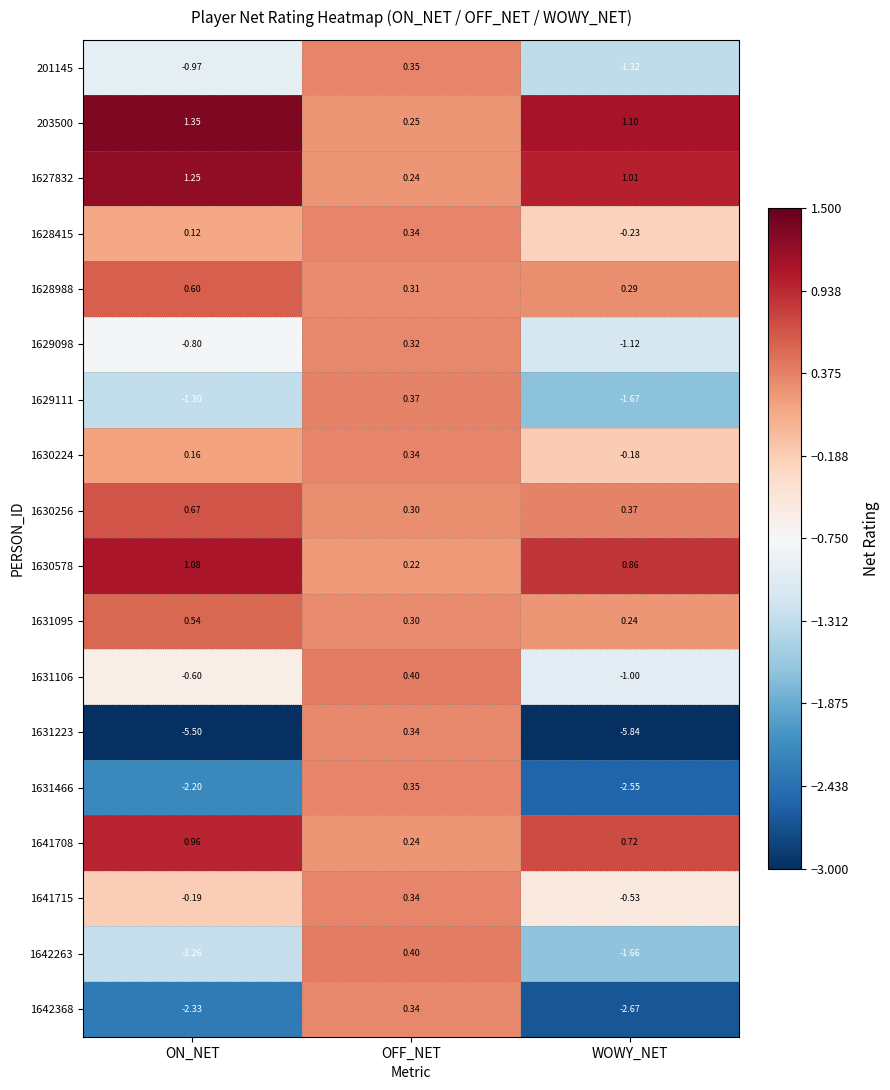

At which category does the chart reach its peak across all series?

ON_NET